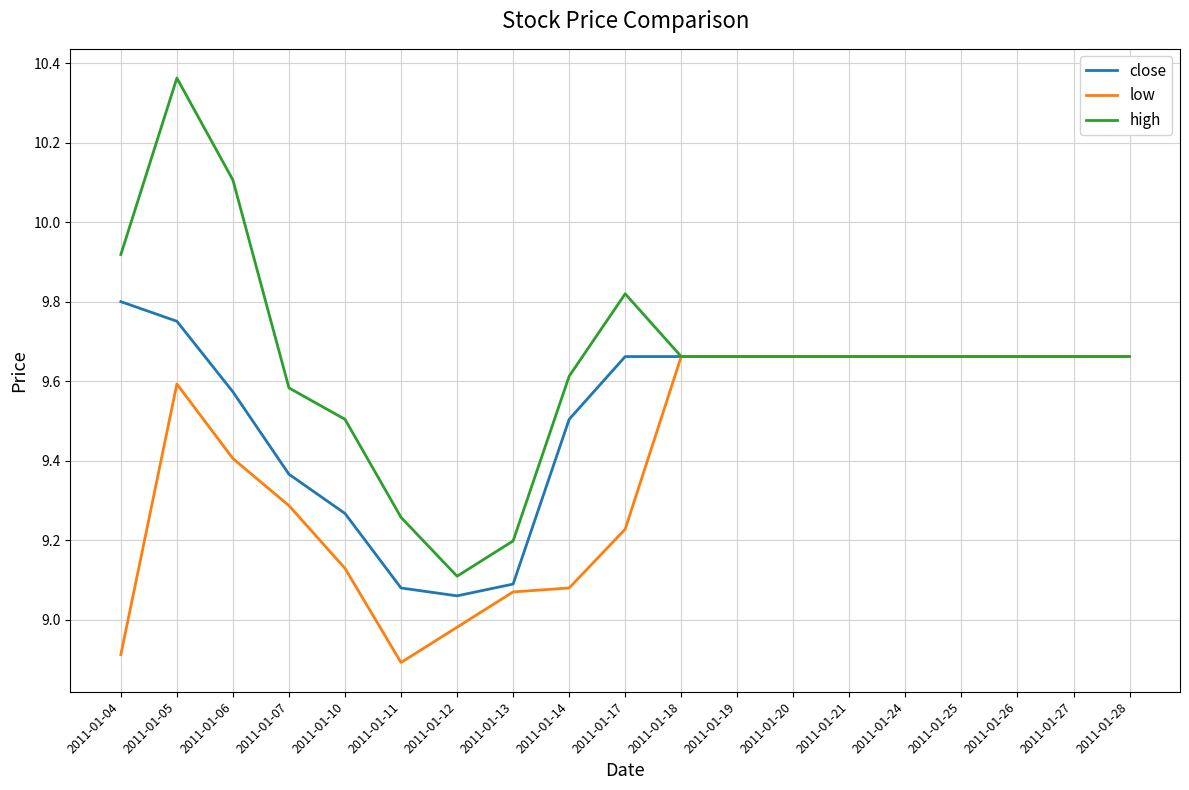

True or false: close has a value of 9.3 at 2011-01-10.

True